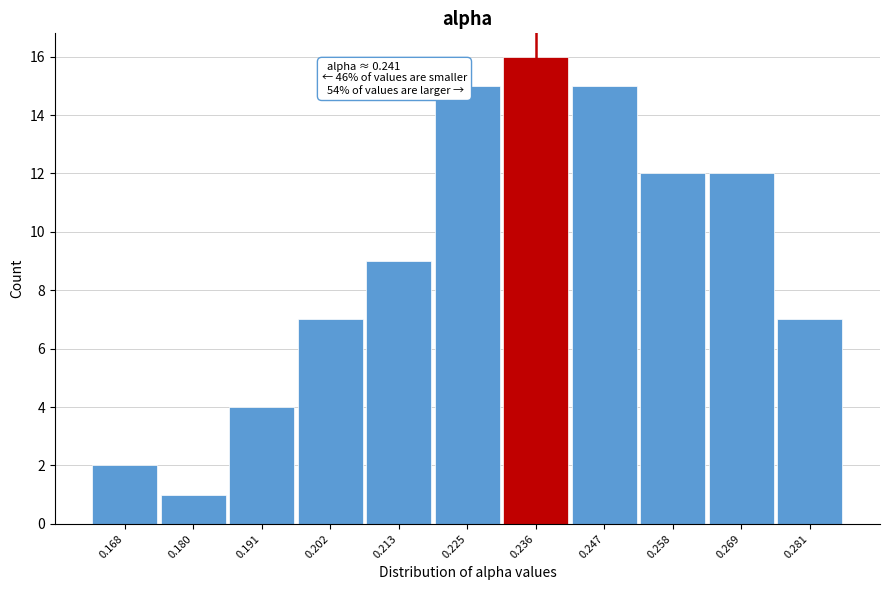

Reading left to right, what are all the values shown in this chart?

2	1	4	7	9	15	16	15	12	12	7